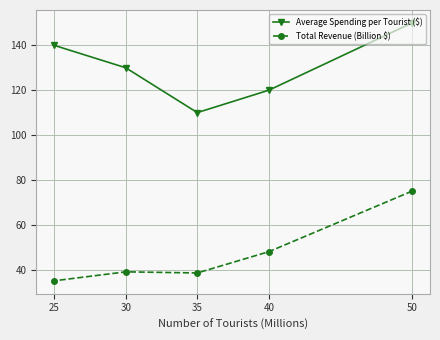

Rank the series by their maximum value, from lowest to highest.

Total Revenue (Billion $), Average Spending per Tourist ($)